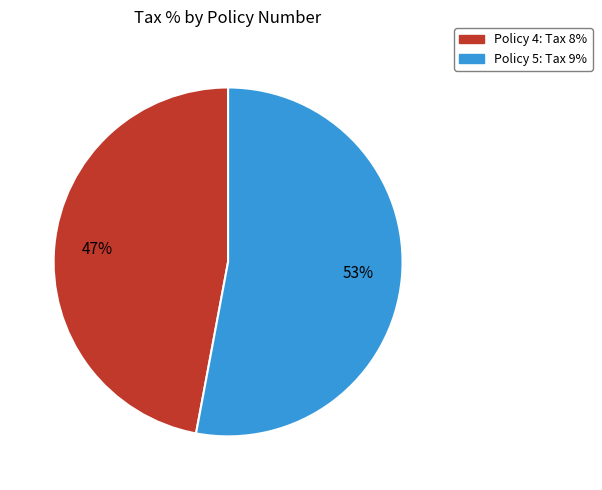

To the nearest percent, what is the average slice percentage?

50%